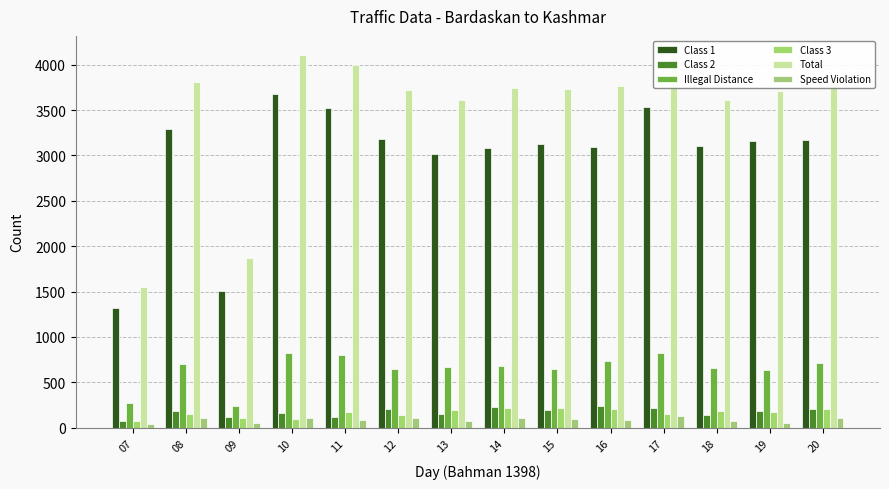

What is the sum of the Class 3 values at 09 and 19?

279